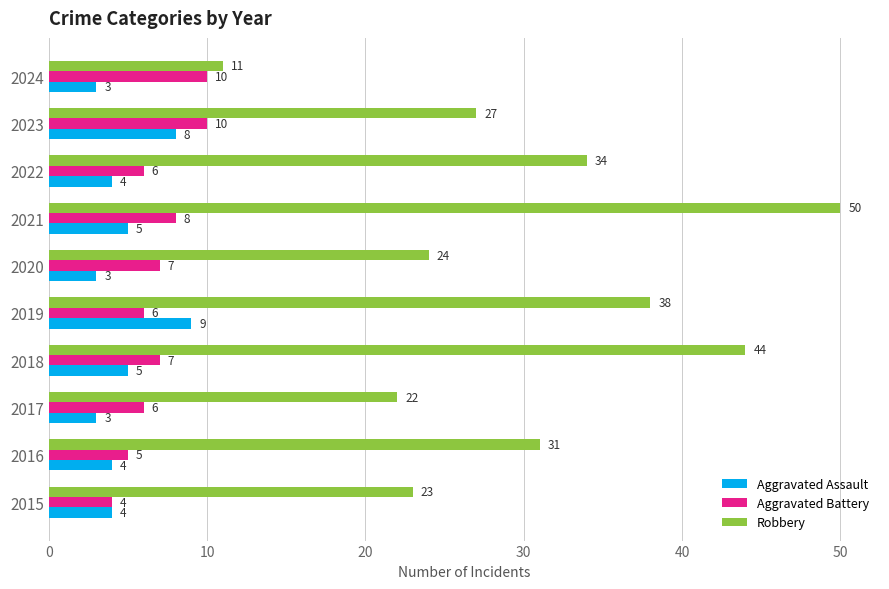

How many distinct data groups are displayed?

3